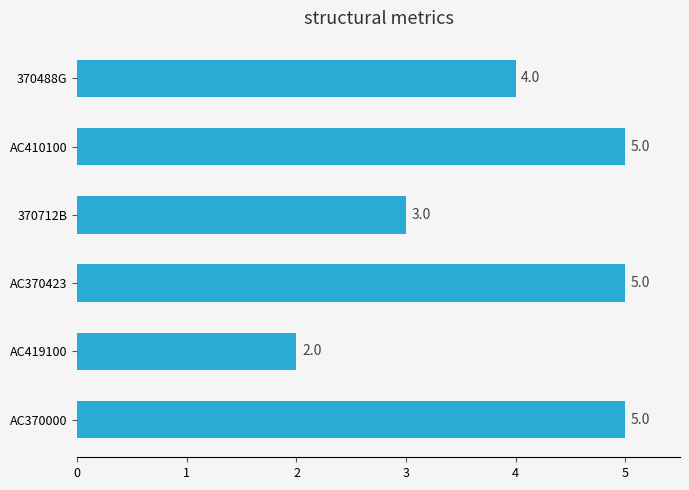

Approximately how many times larger is the value at AC419100 compared to AC410100?

0.4